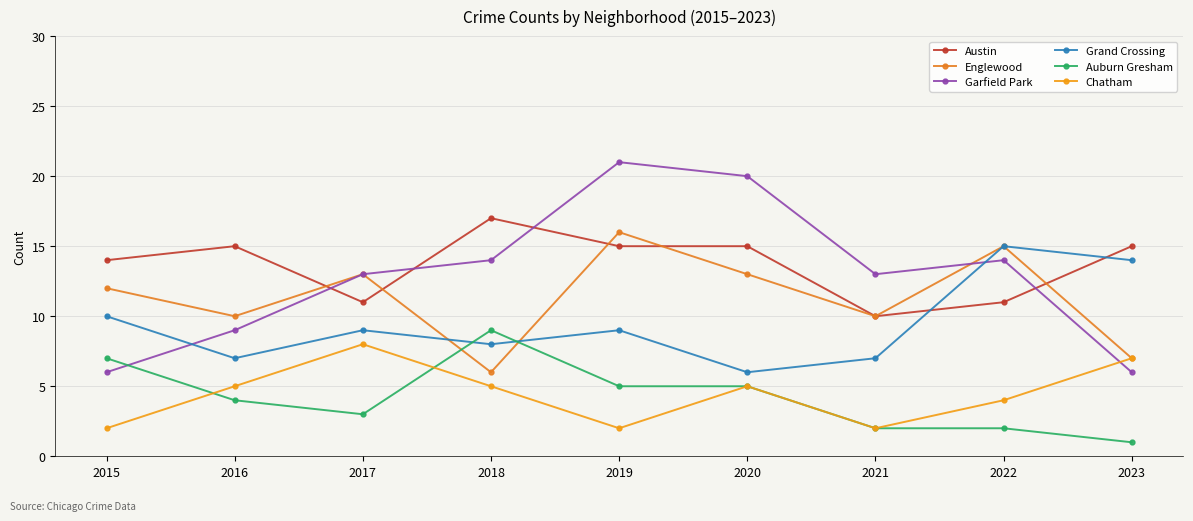

At how many categories does at least one series exceed 4?

9